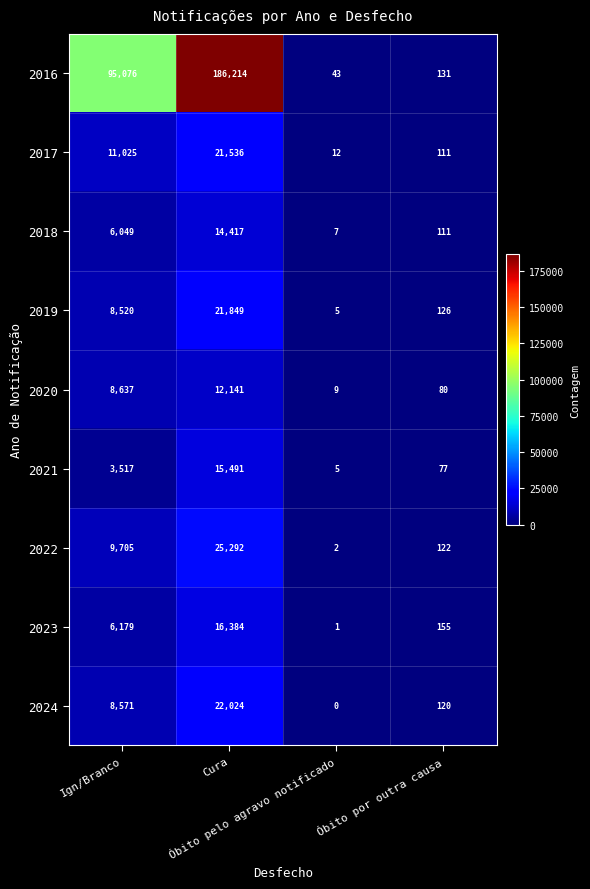

Which series has the widest spread of values?

2016